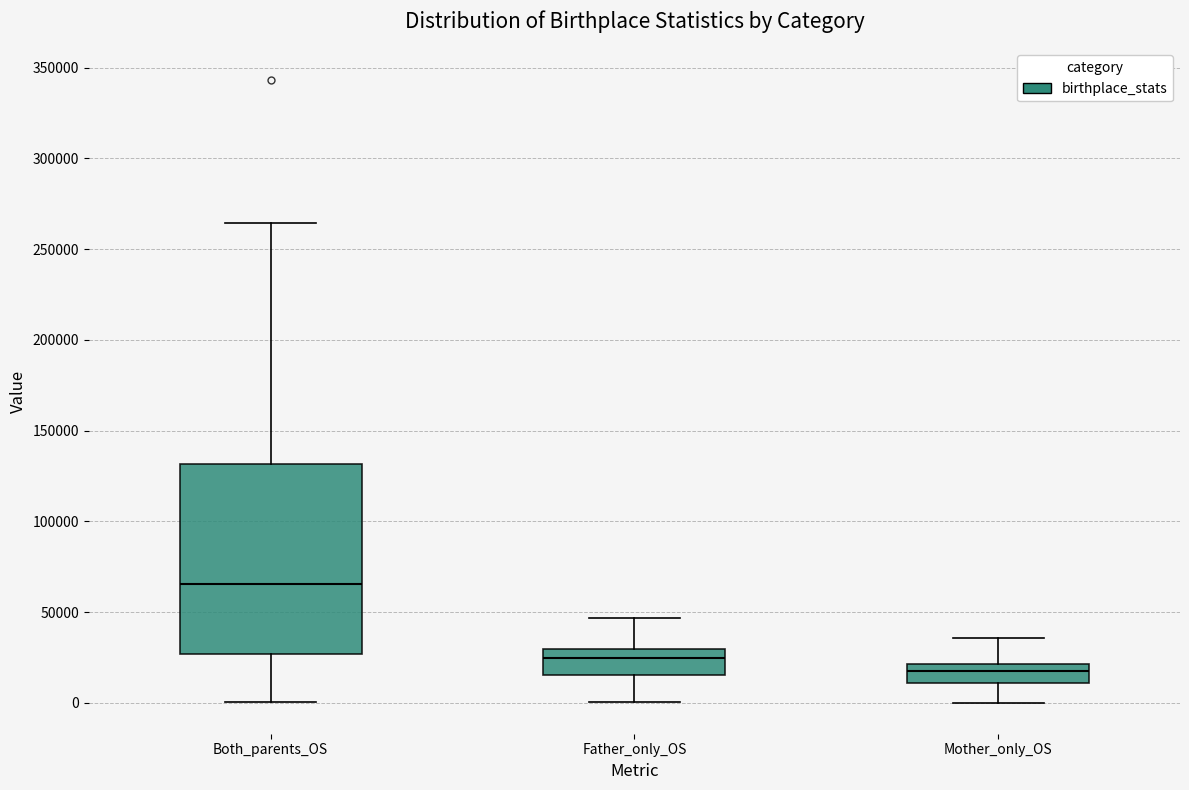

Which box has the lowest median line?

Mother_only_OS